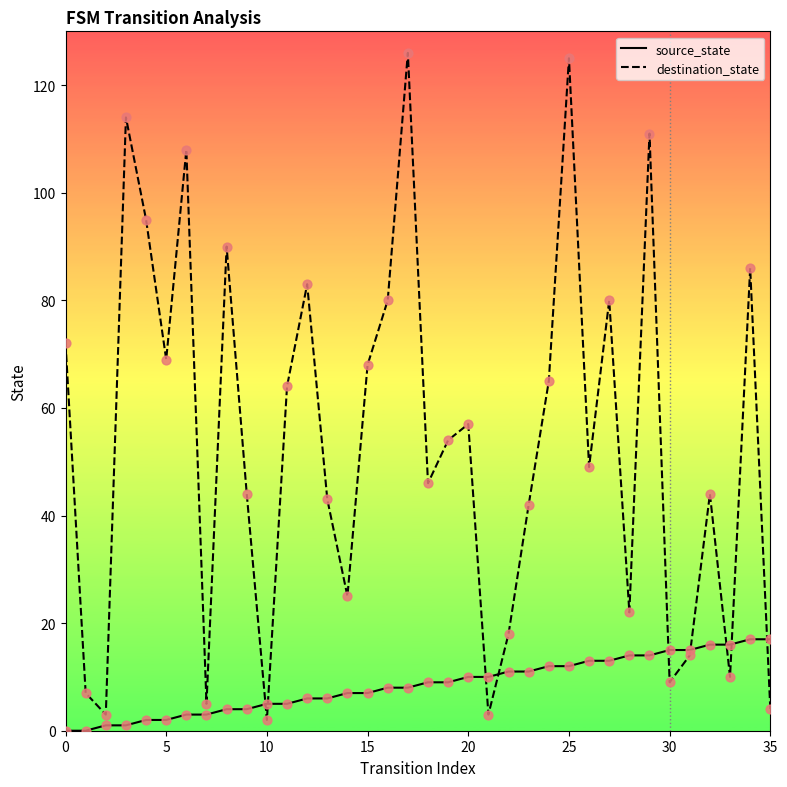

Which series has the largest total across all categories?

destination_state